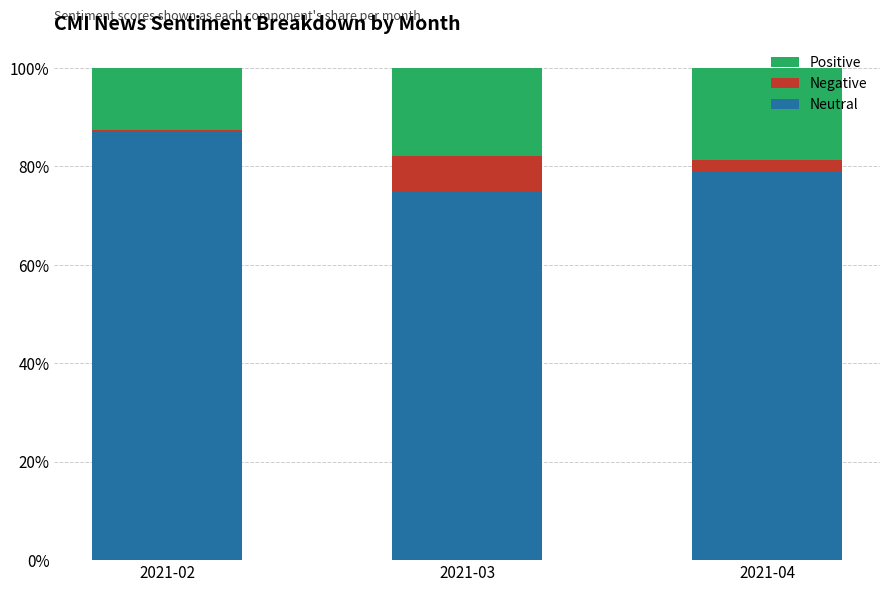

Does the chart contain stacked bars?

Yes